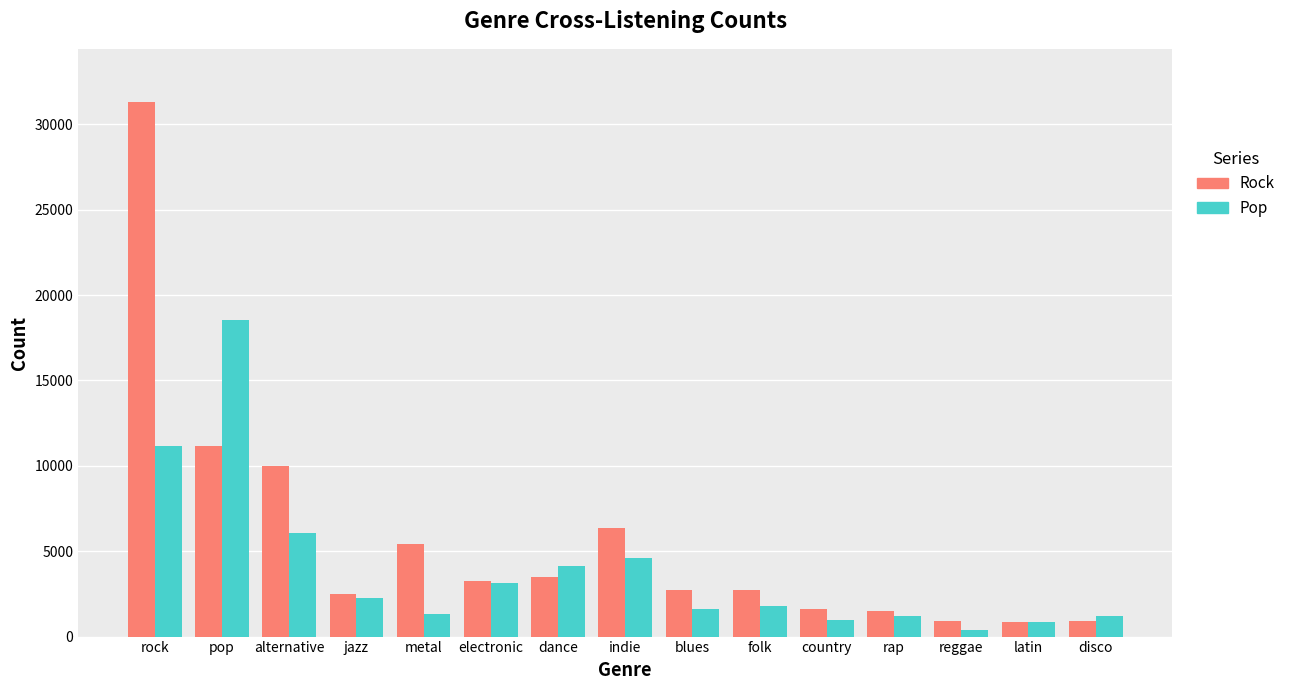

What is the sum of the Rock values at blues and jazz?

5231